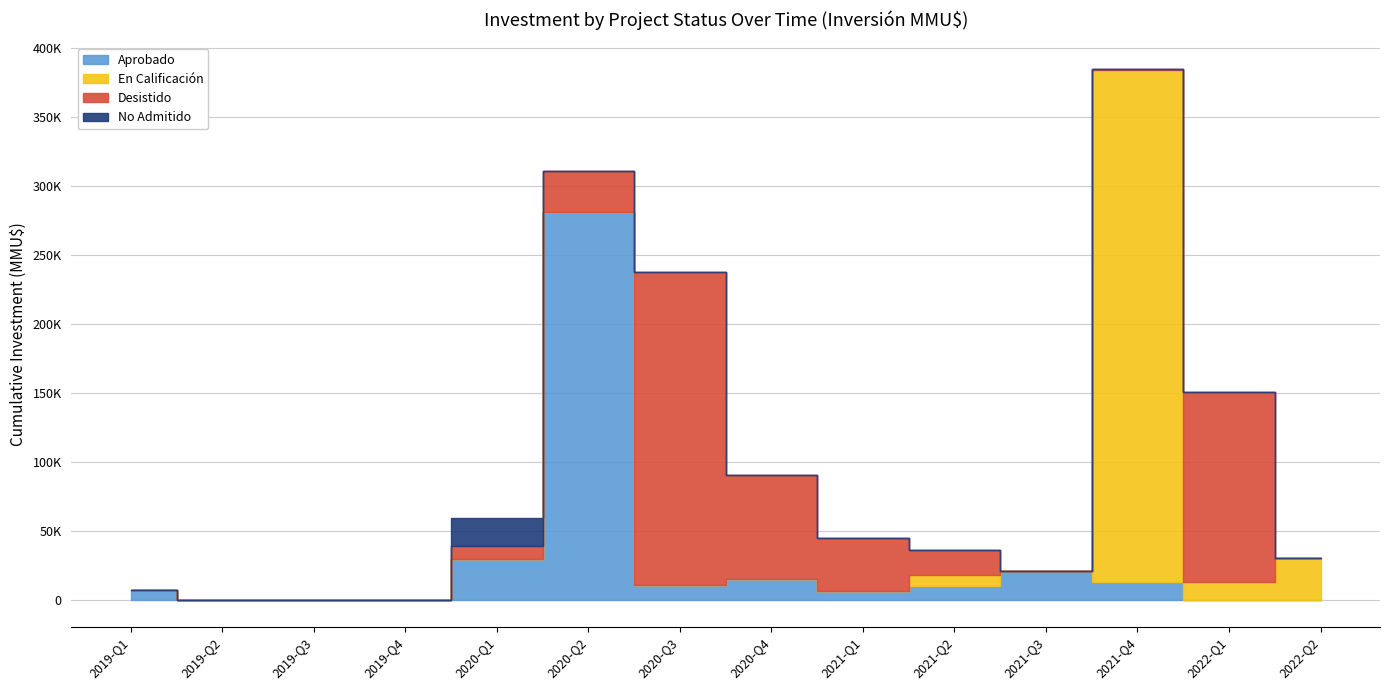

True or false: No Admitido has a value of 0 at 2019.

True